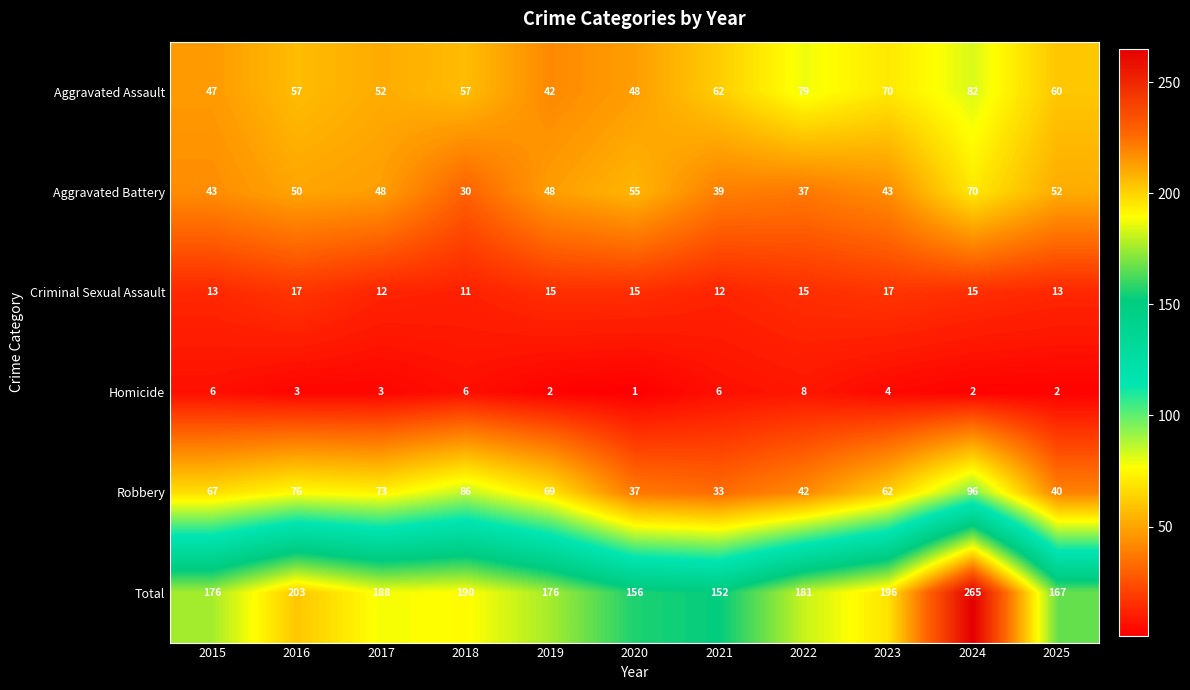

What is the minimum value for Robbery?

33